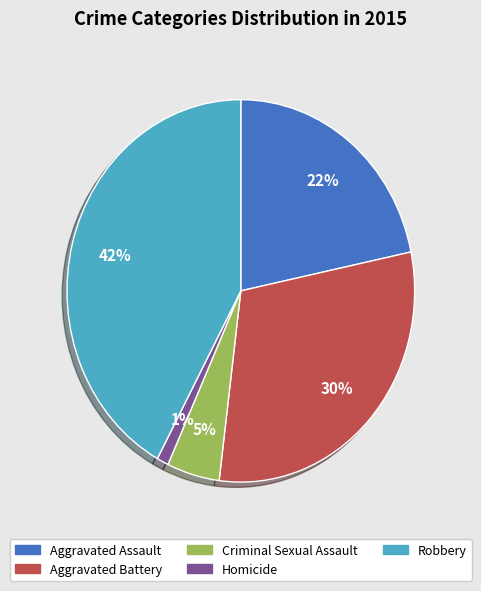

Does Aggravated Battery represent more than half of the total?

No